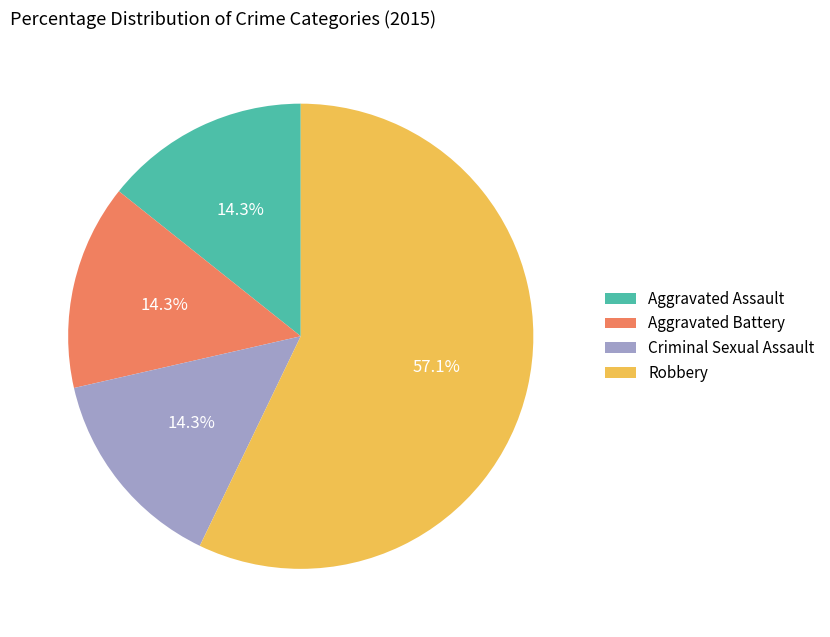

Which category has the biggest portion of the pie?

Robbery